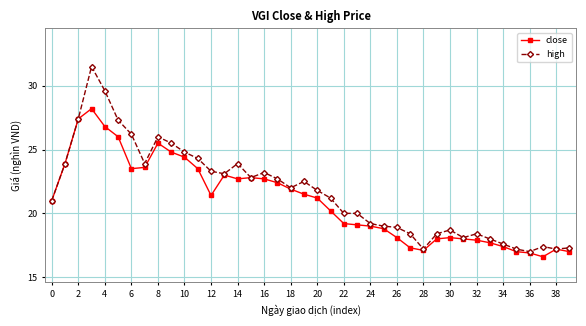

Which series has the widest spread of values?

high